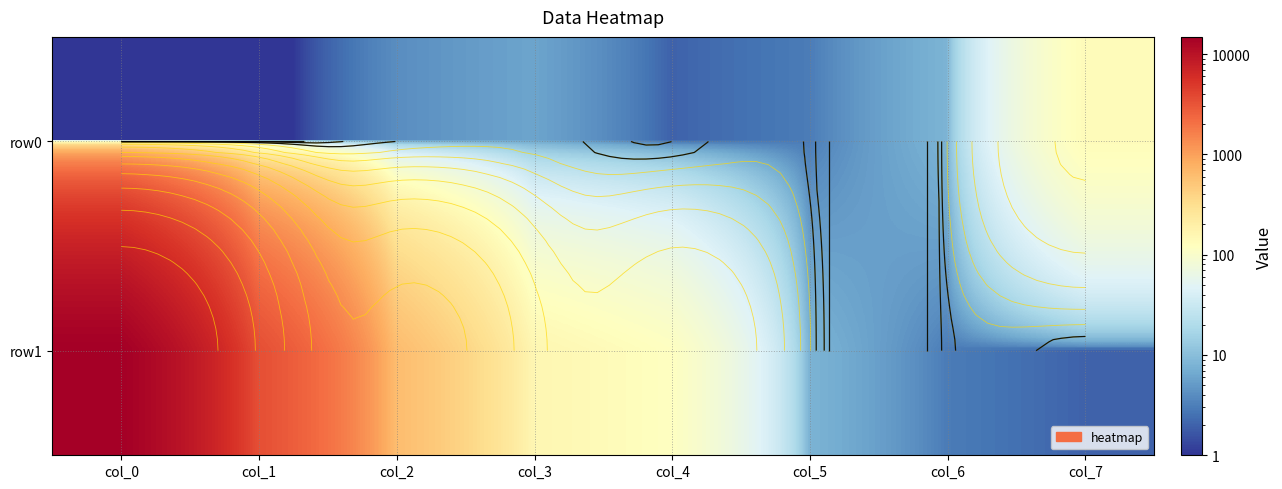

At which category is the sum across all series the highest?

col_0